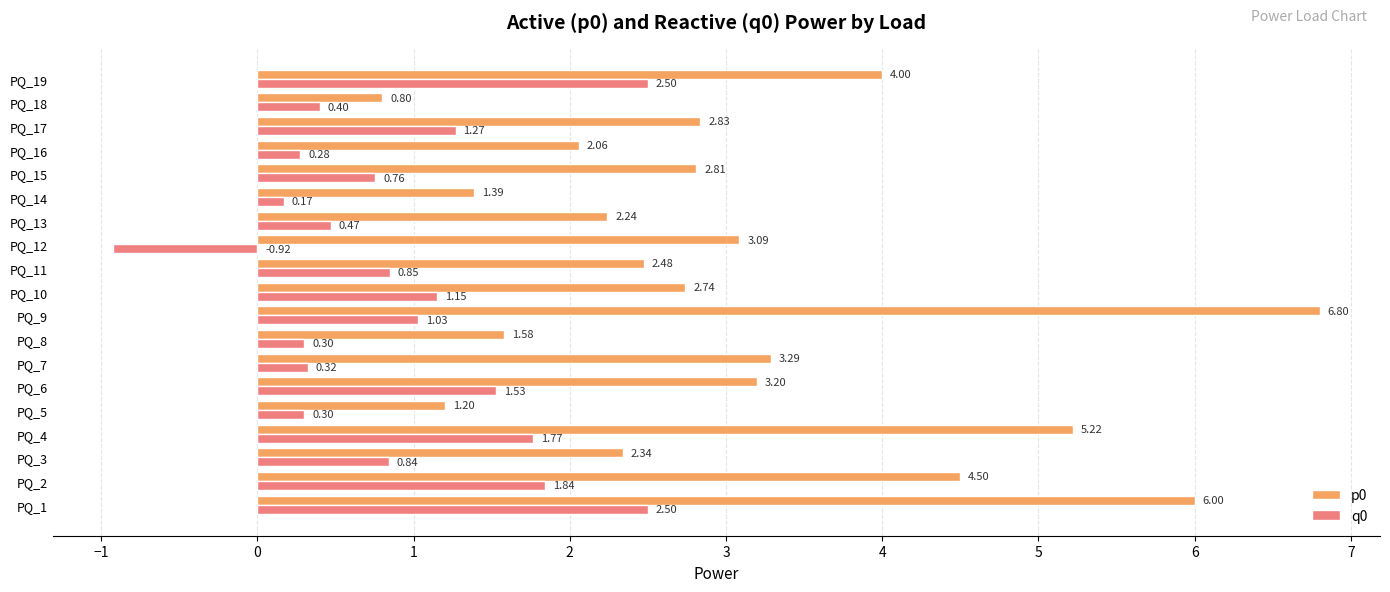

What is the average value of the q0 series?

0.9